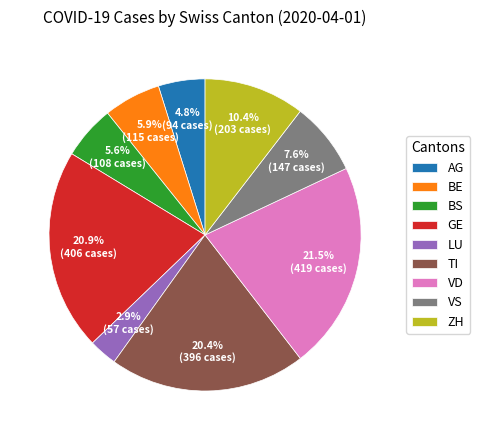

Which category has the smallest portion of the pie?

LU